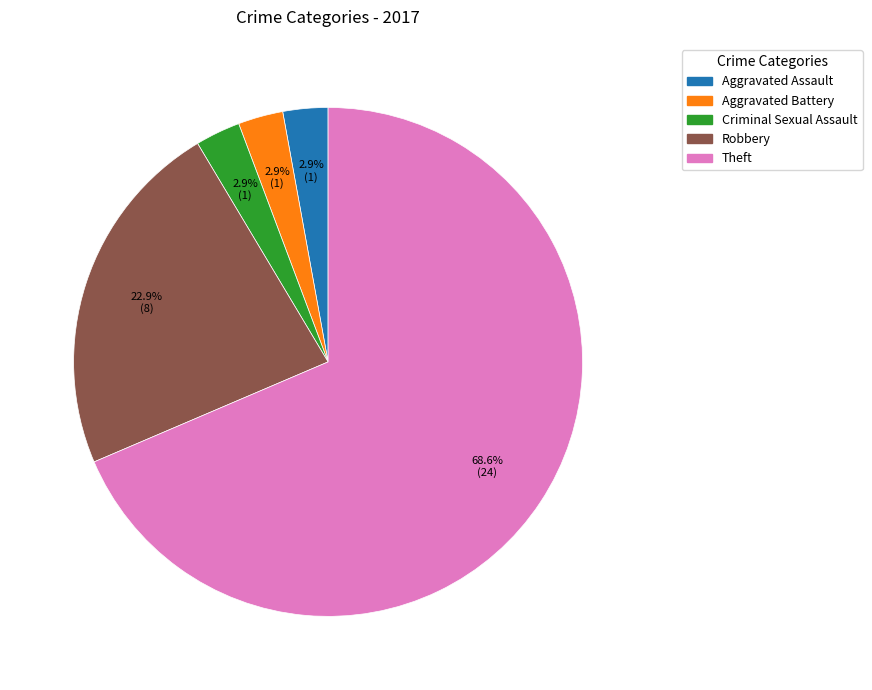

To the nearest percent, what is the average slice percentage?

20%